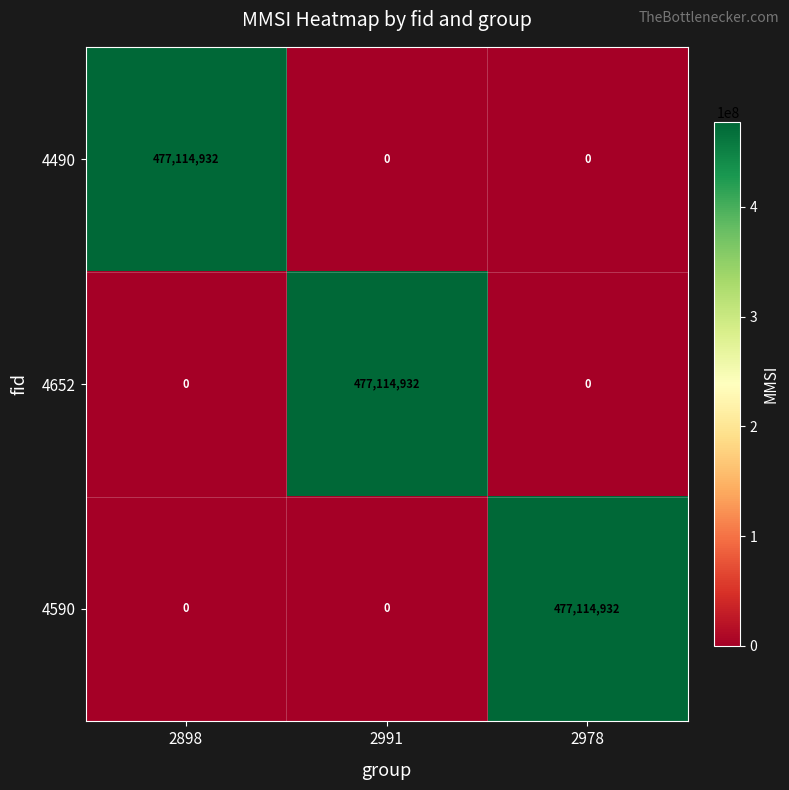

Is the value of 4590 at 2898 greater than the value of 4490 at 2898?

No